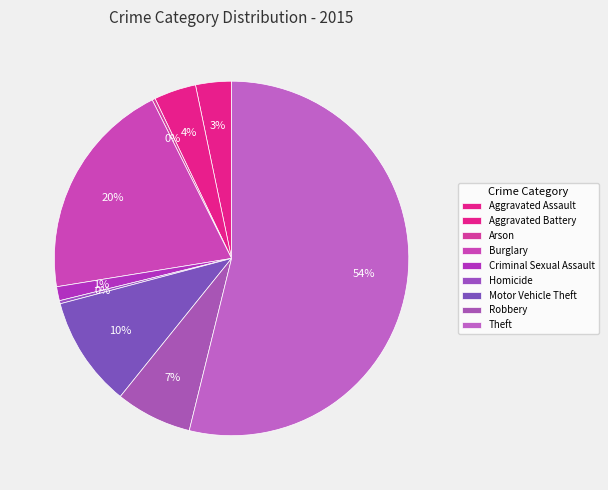

What percentage is NOT represented by Aggravated Assault?

96.7%